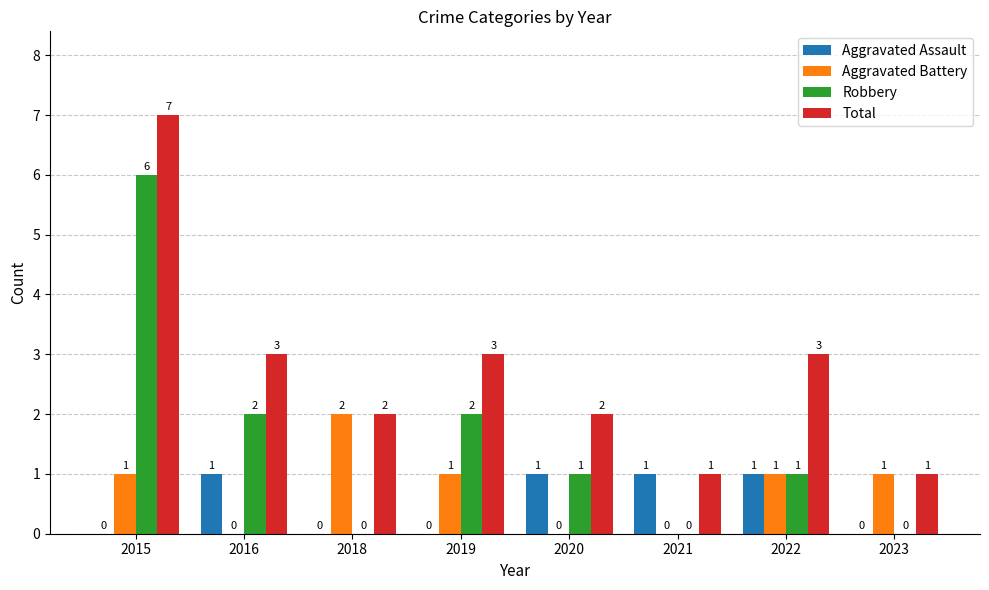

What is the sum of all Robbery values?

12